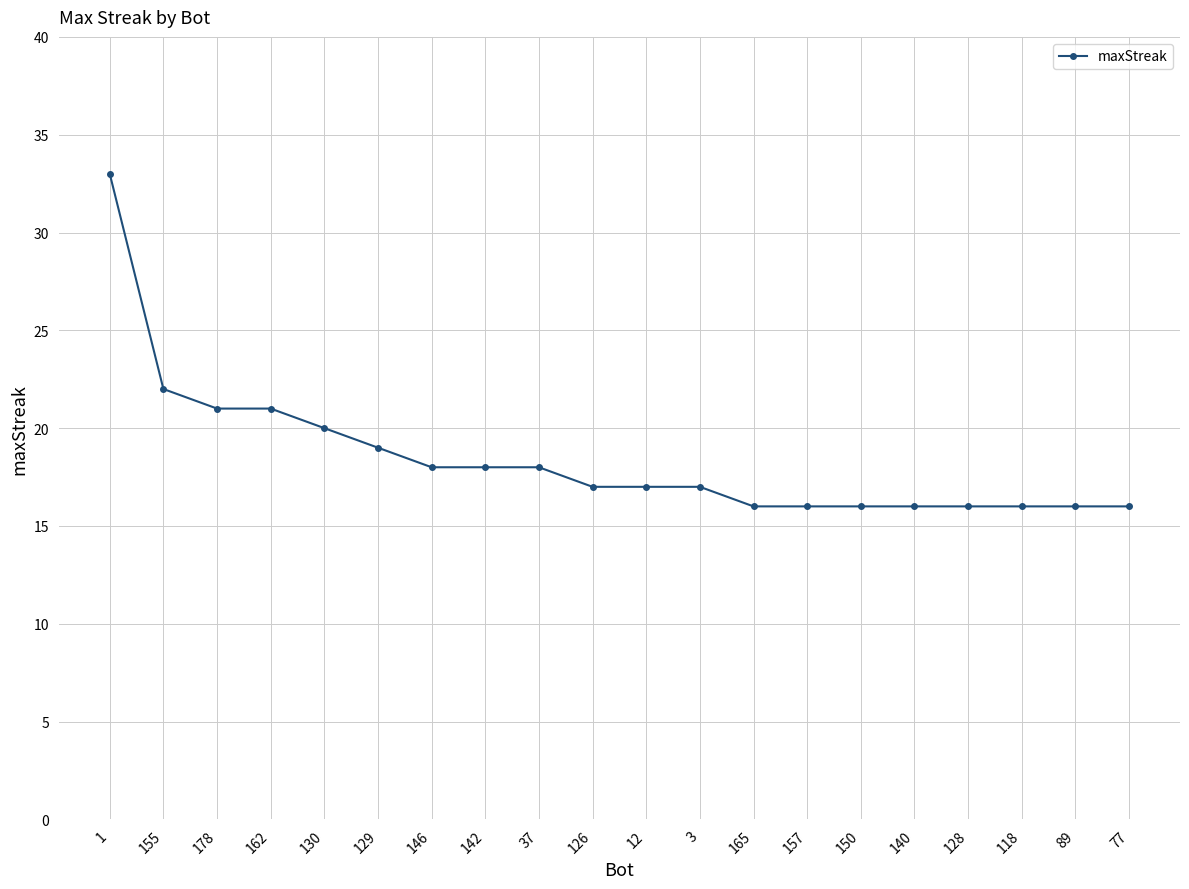

What is the sum of all values?

369